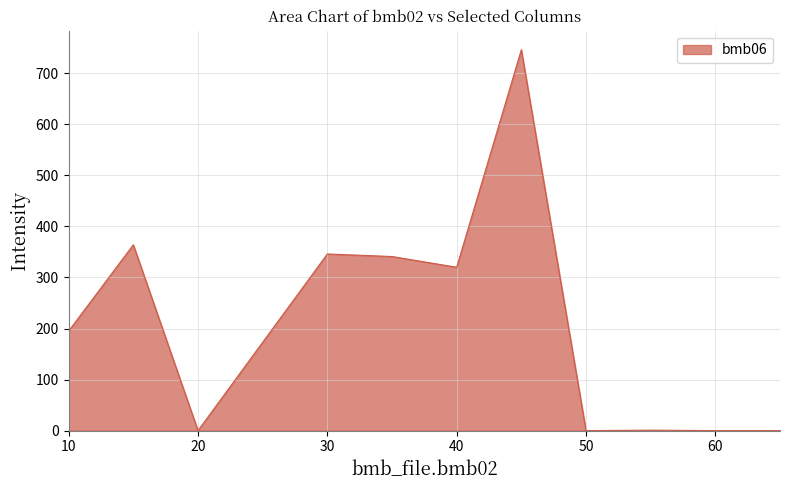

What is the greatest value displayed?

746.0